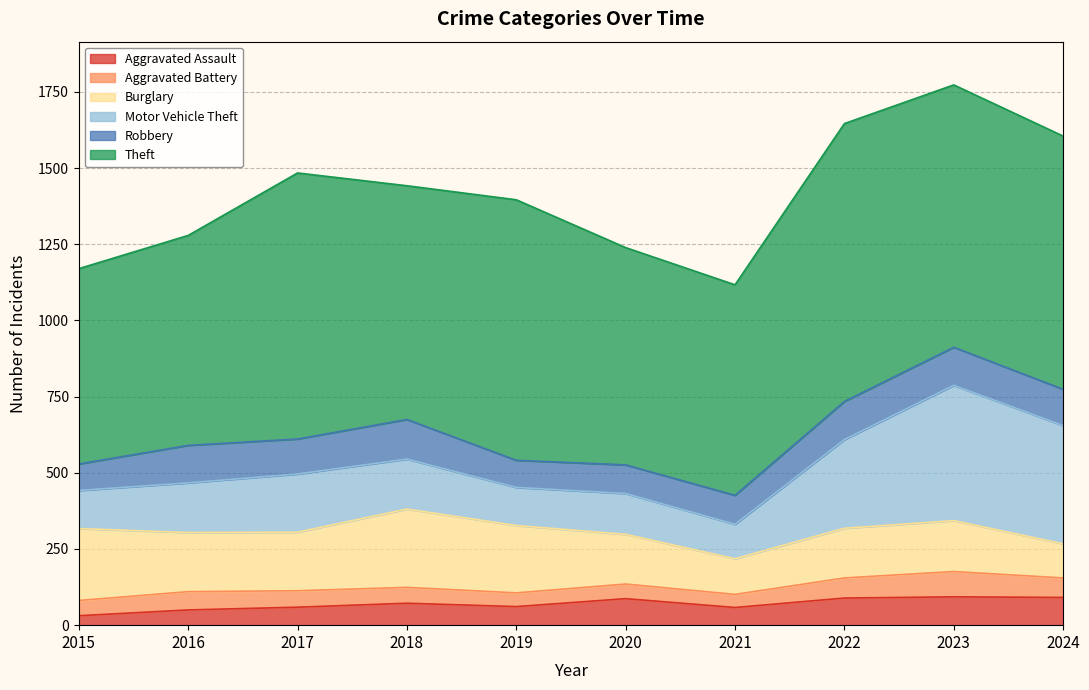

At how many categories does at least one series exceed 682?

9